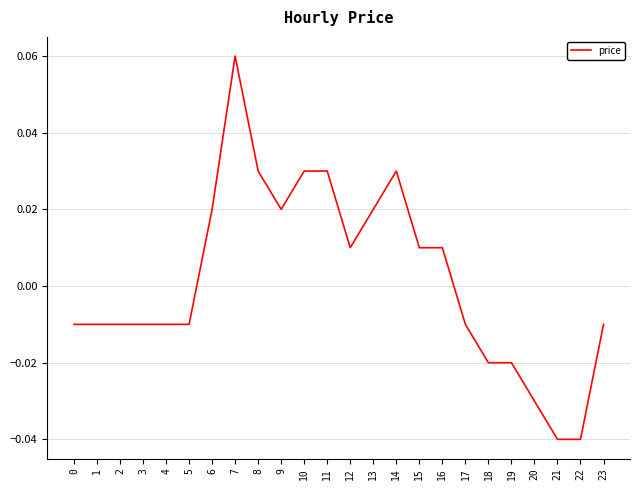

How many values are below zero?

13